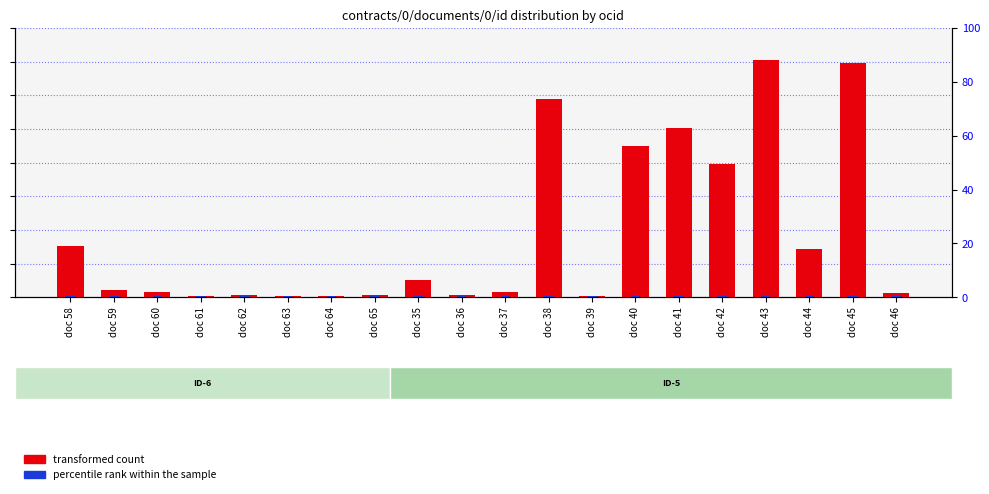

How many groups of bars are there?

20